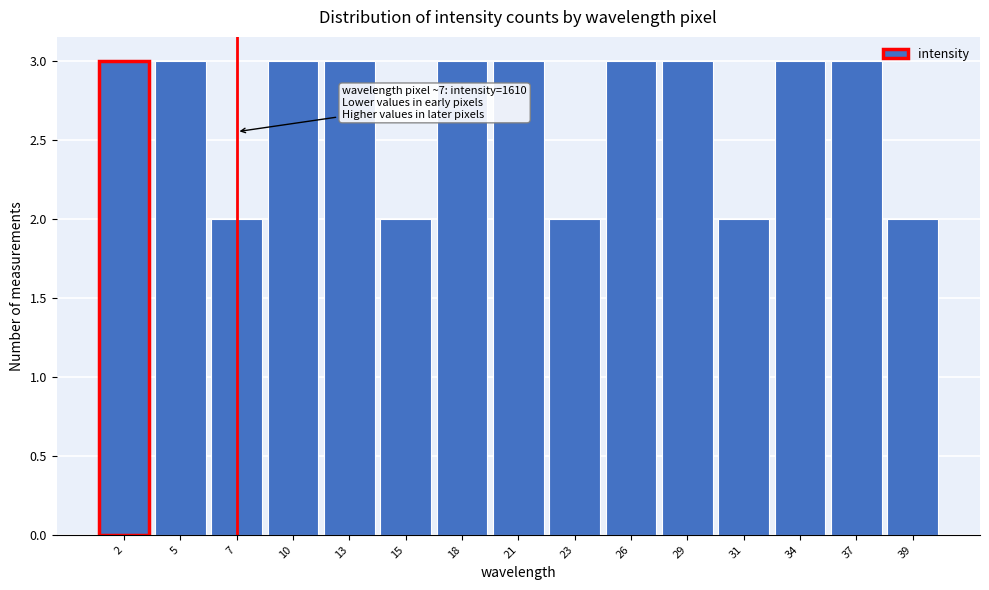

Reading right to left, what are all the values shown in this chart?

2	3	3	2	3	3	2	3	3	2	3	3	2	3	3